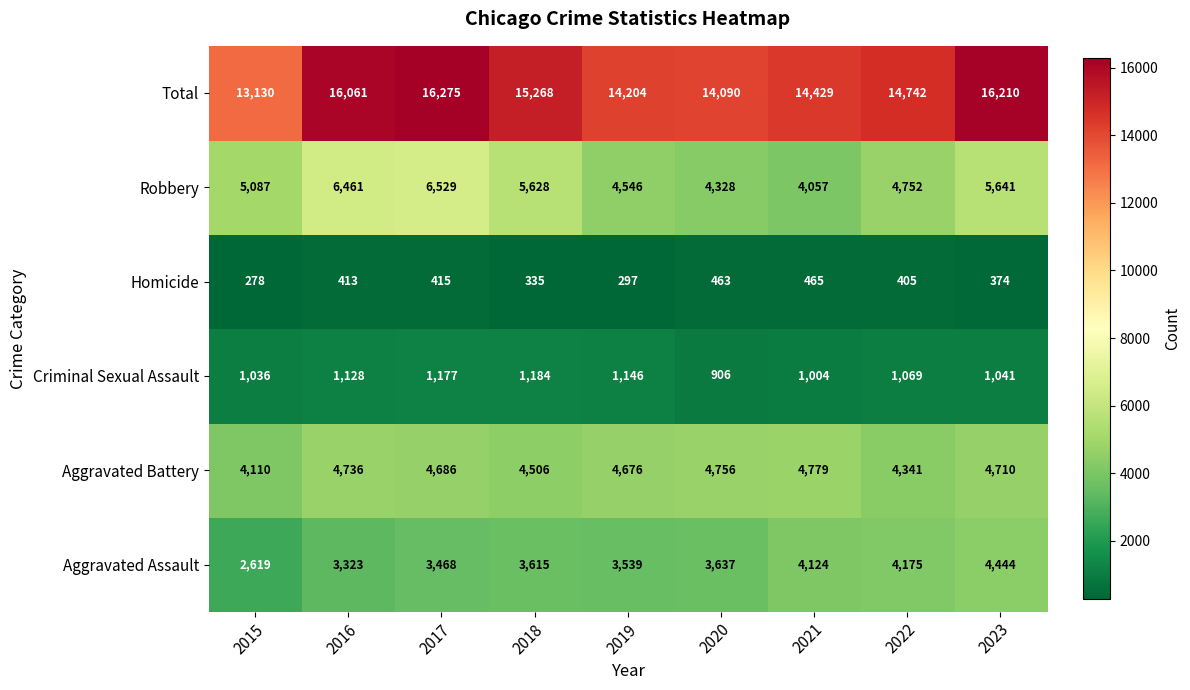

Where is Aggravated Assault nearest to the value 3531?

2019